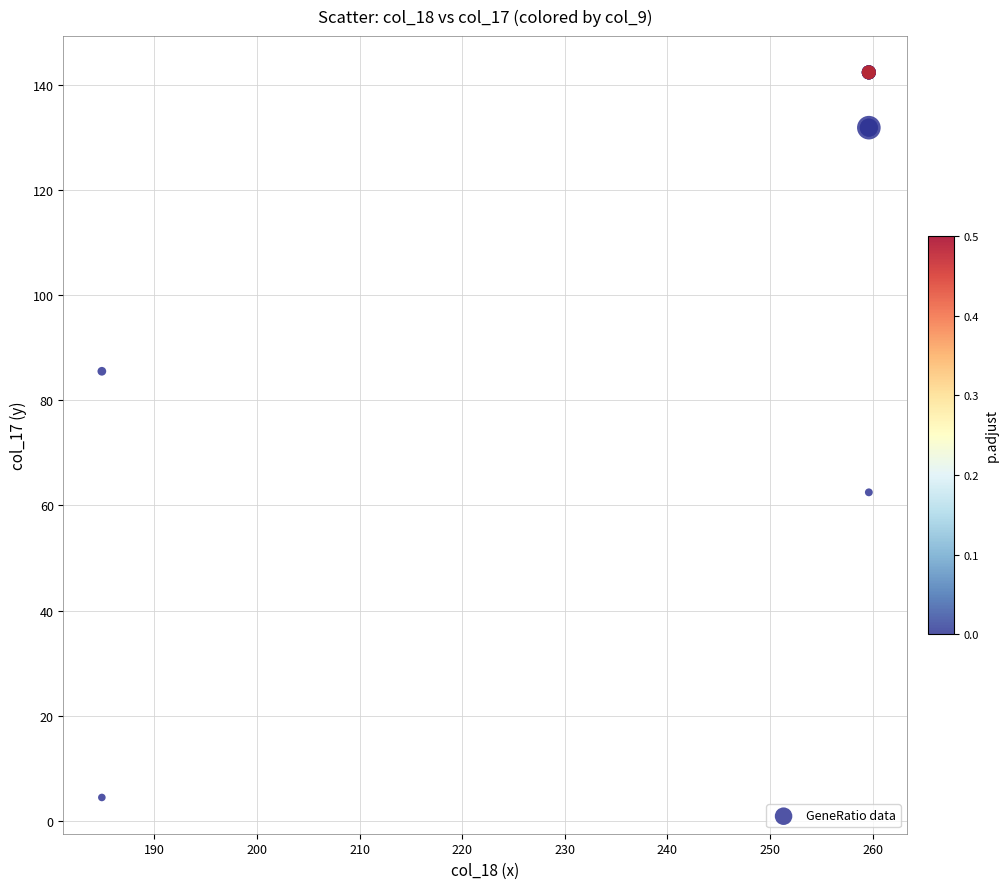

What Y value in the scatter plot is closest to 73?

62.5